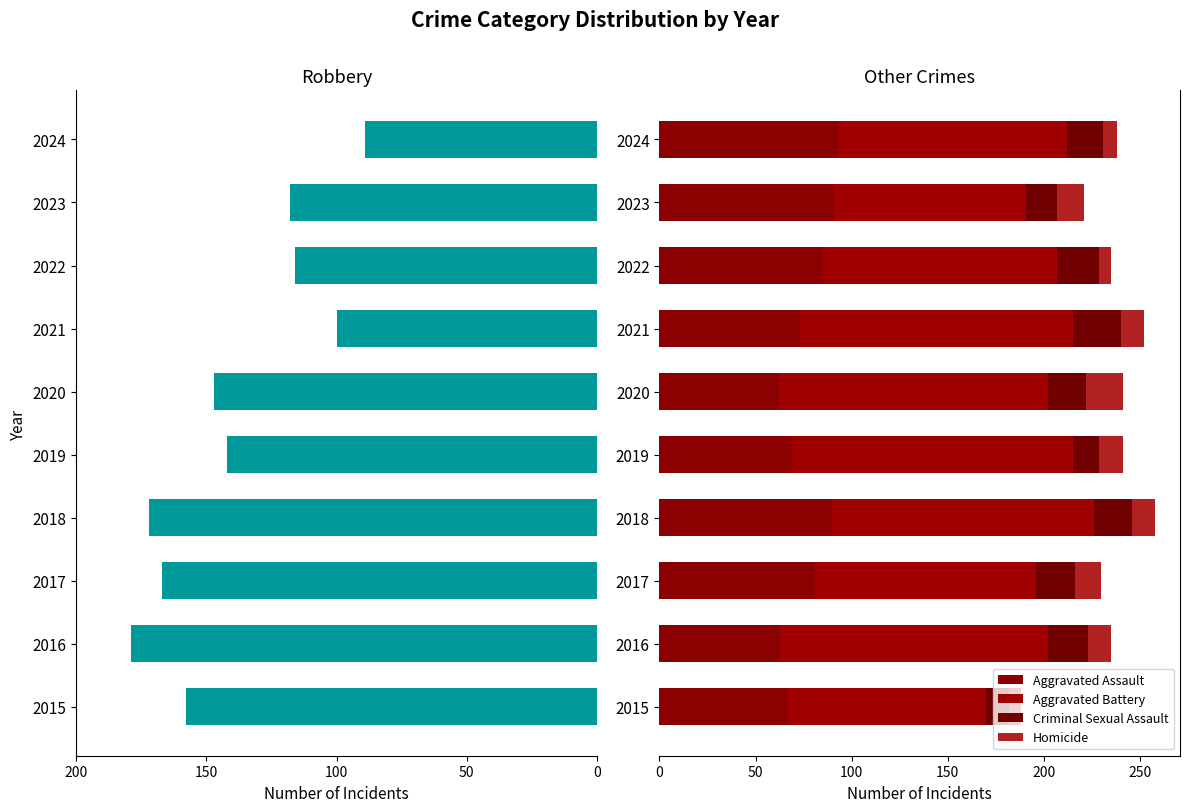

What value does the Aggravated Assault series have at 2024, to the nearest 5?

95